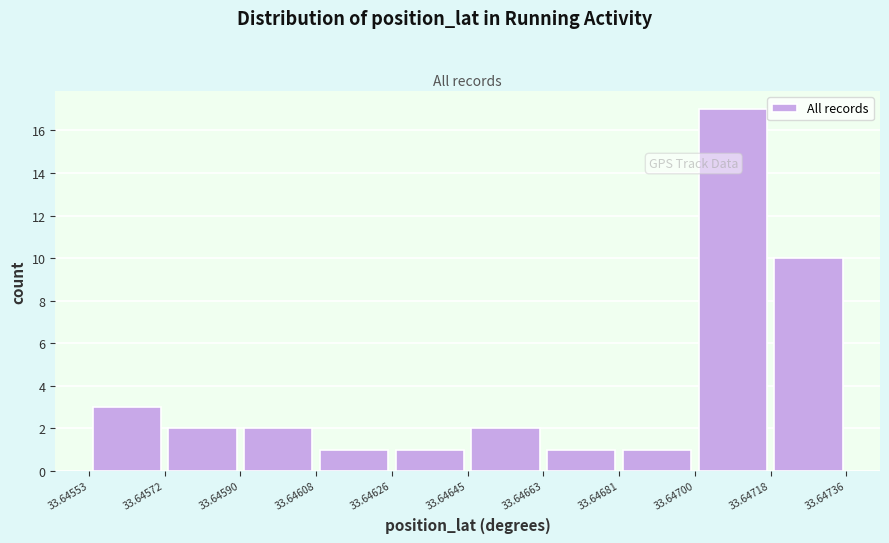

How tall is the bar that spans 33.64572 to 33.64590 on the x-axis? The values are not printed on the chart, so give them approximately, as read against the axis.

2